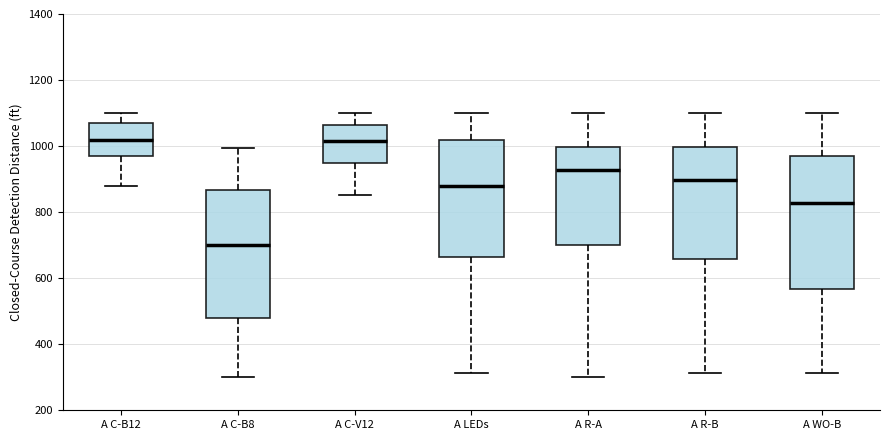

Which box's median line is the lowest?

A C-B8